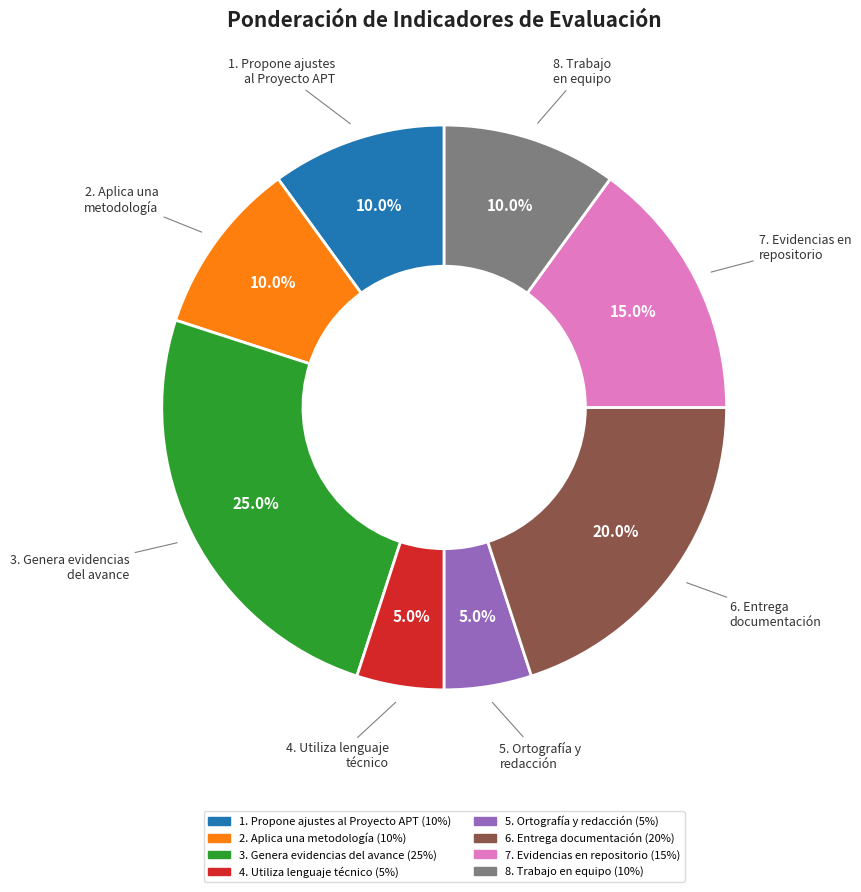

Count the number of slices in the pie.

8